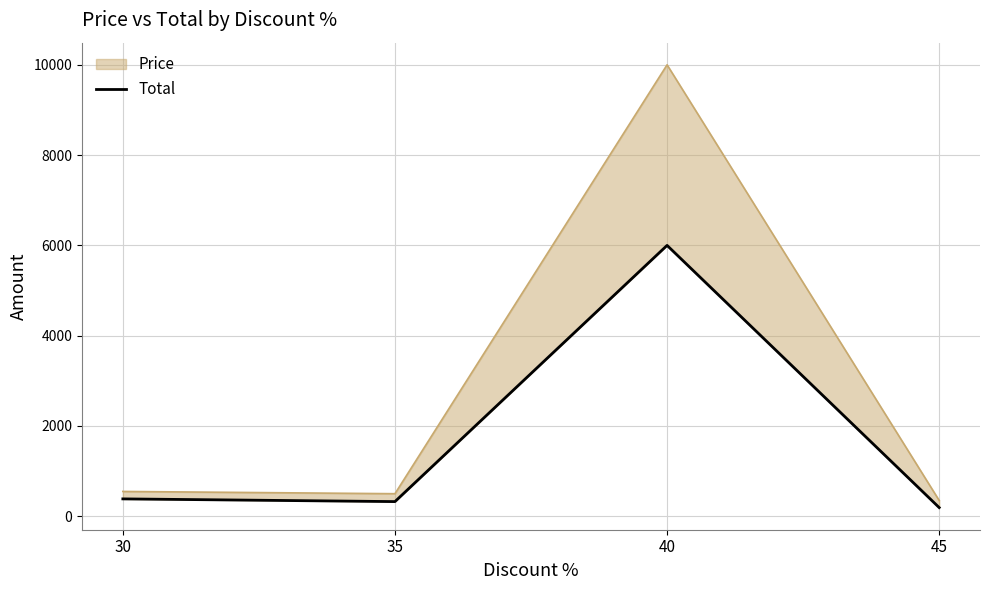

Reading right to left, extract all data points from this chart.

192.5	6000.0	325.0	385.0